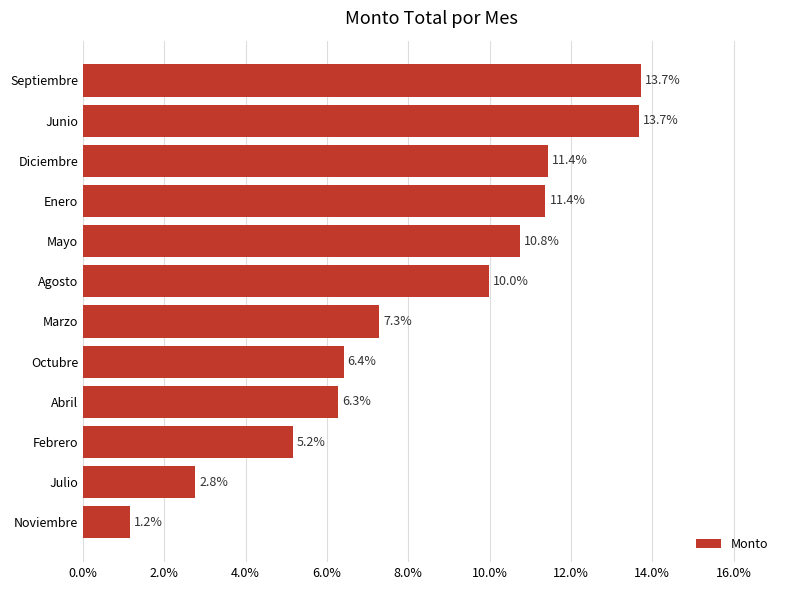

Between Diciembre and Marzo, which is larger?

Diciembre